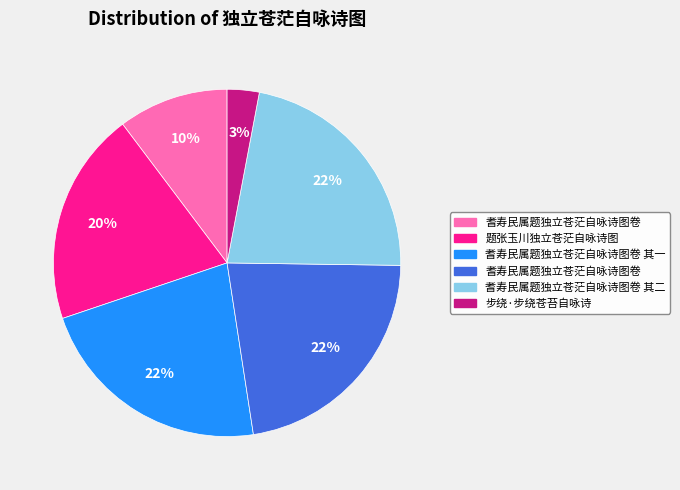

Does any single category account for the majority?

No